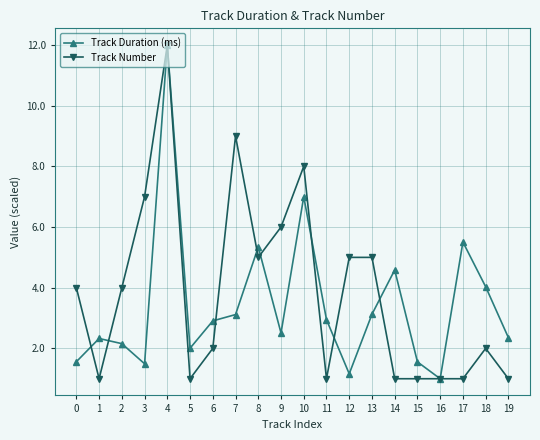

Rank the series at 1 from highest to lowest value.

Track Duration (ms), Track Number